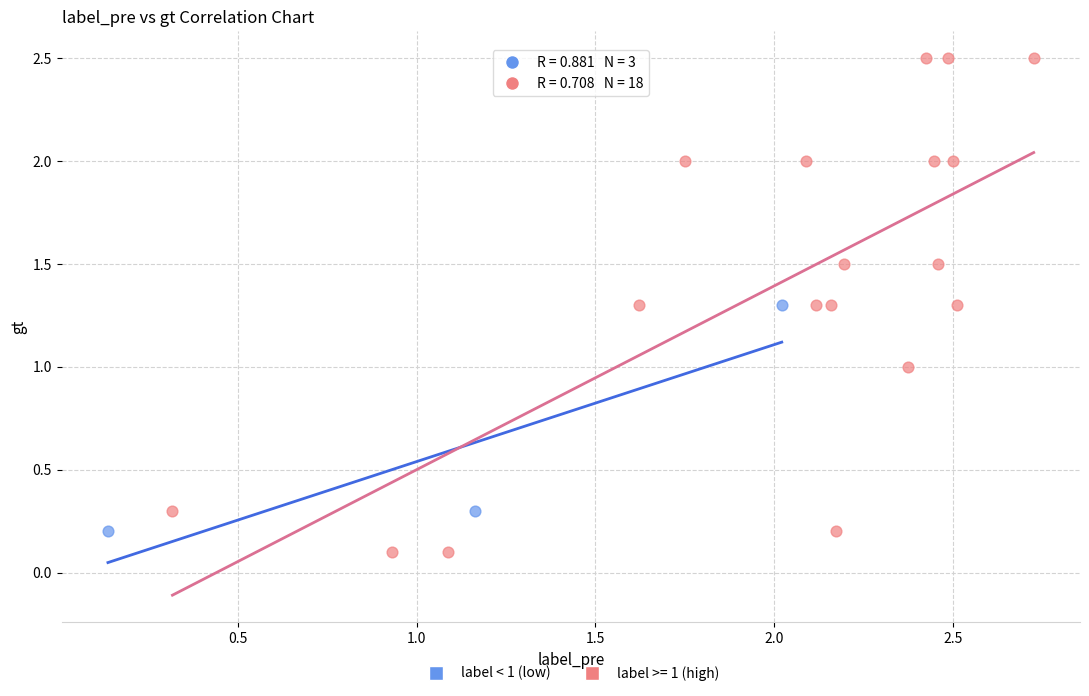

Which series has the widest spread of Y values?

label >= 1 (high)